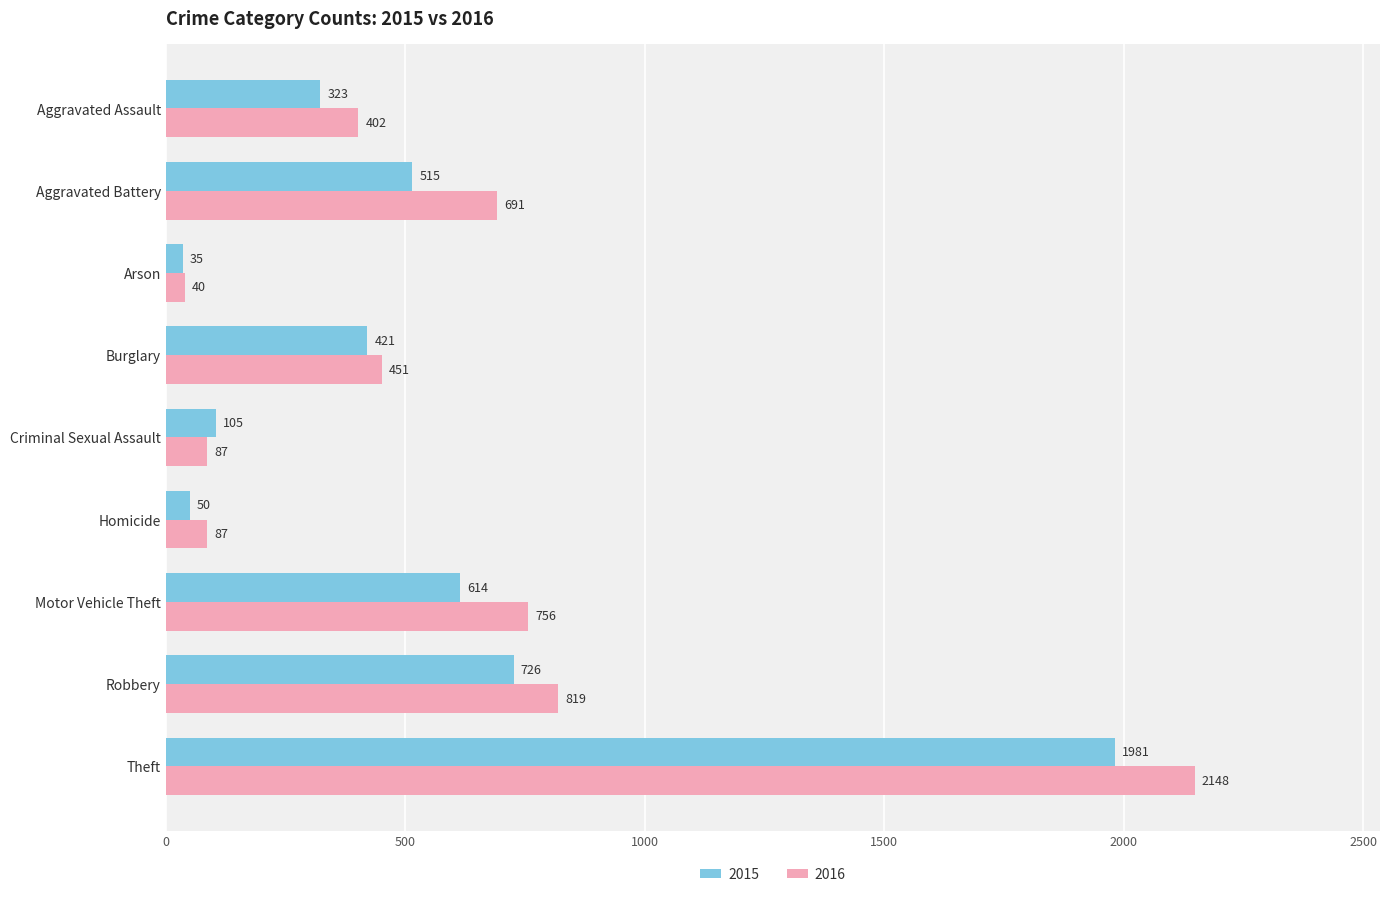

Rank the series by their average value, from lowest to highest.

2015, 2016